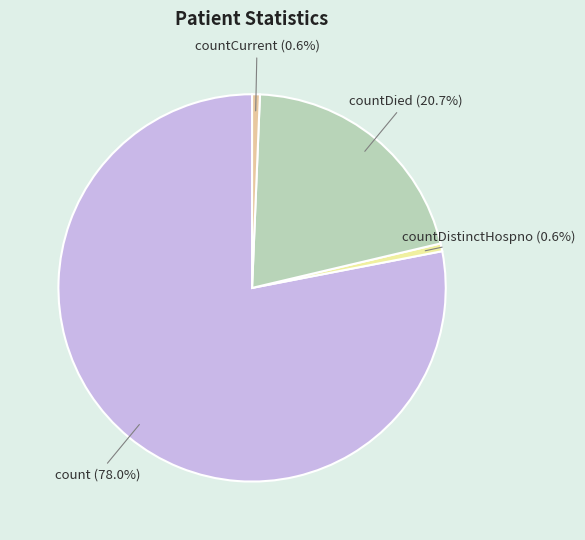

What percentage is the countDied slice, to the nearest percent?

21%